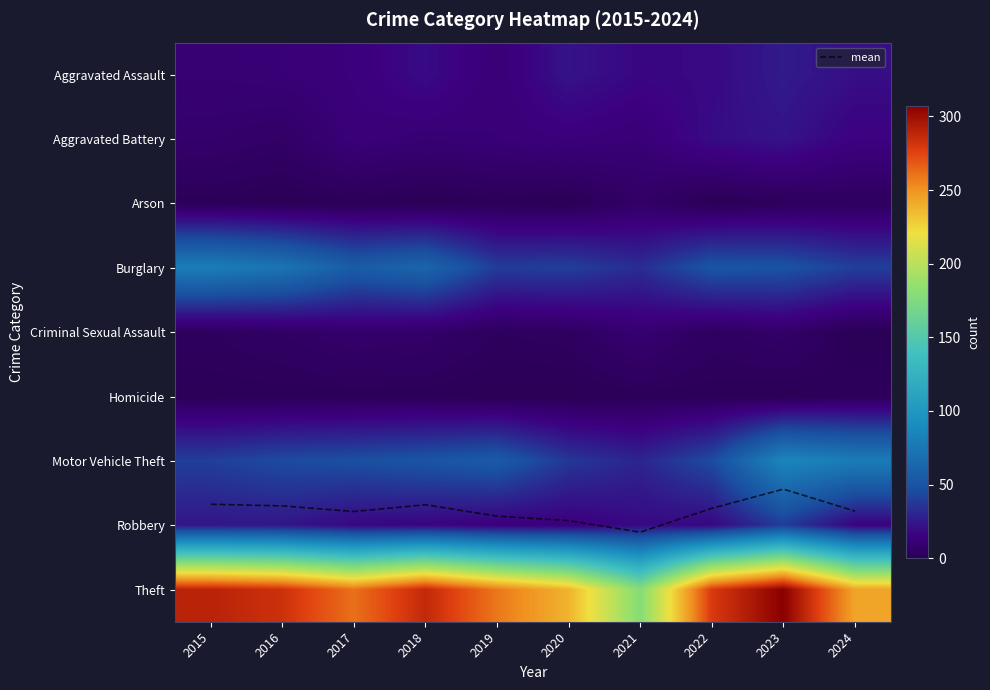

What is the lowest value of the Aggravated Assault series?

11.0